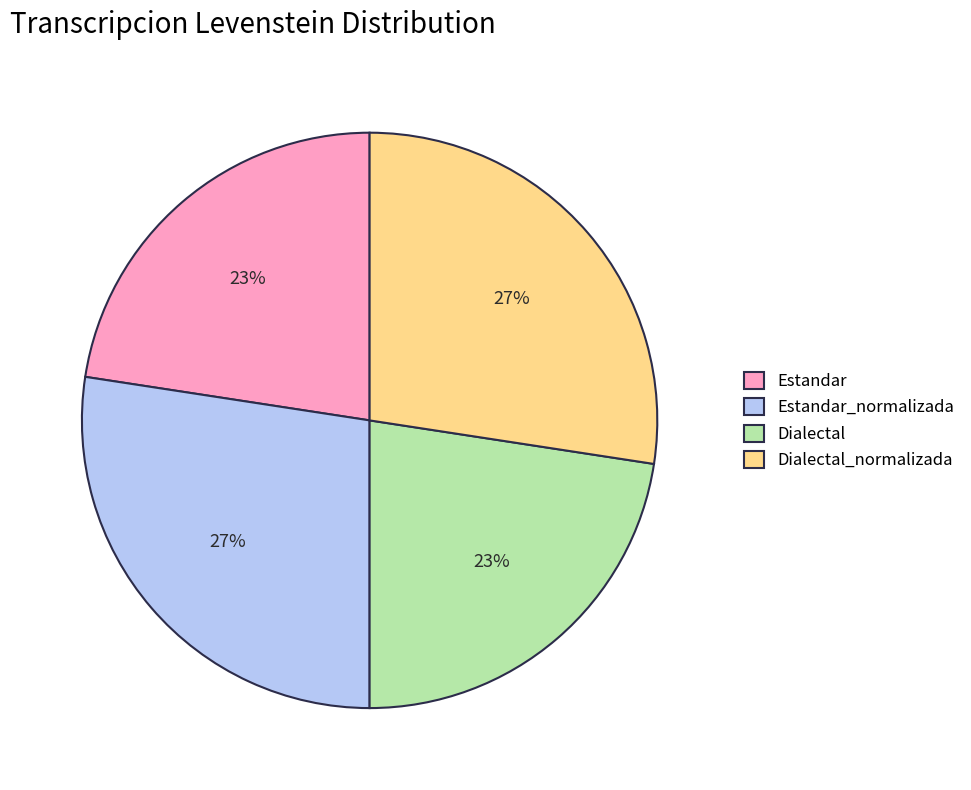

To the nearest percent, what is the average slice percentage?

25%